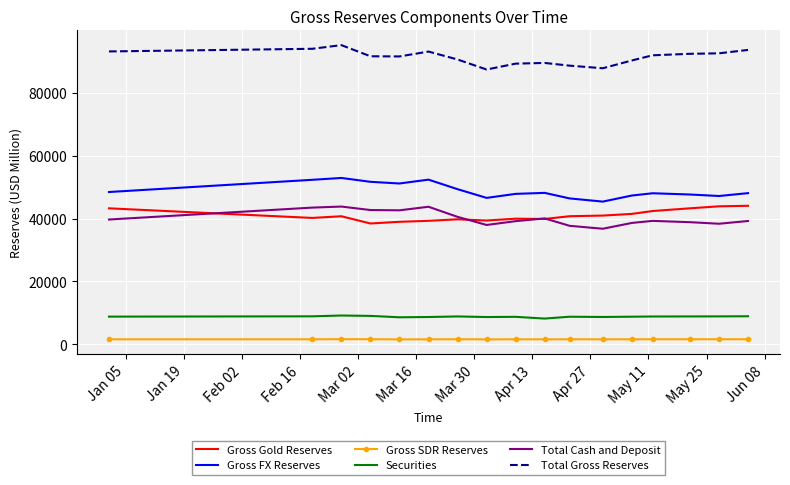

True or false: Gross Gold Reserves and Securities intersect in this chart.

False